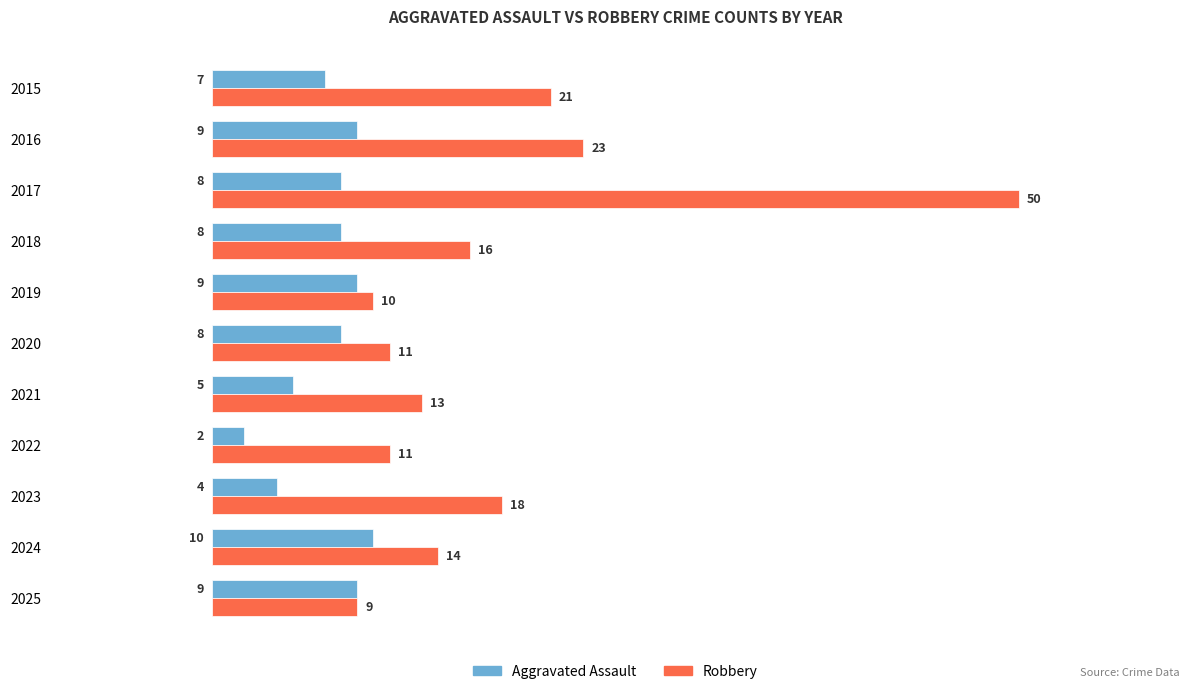

What is the sum of the Robbery values at 2024 and 2023?

32